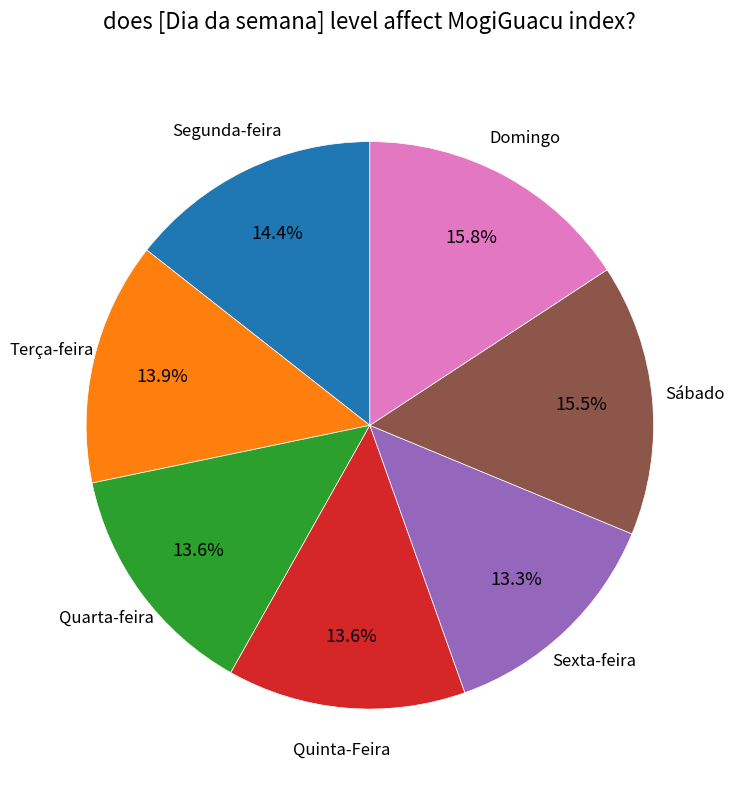

Is there a majority slice in this chart?

No